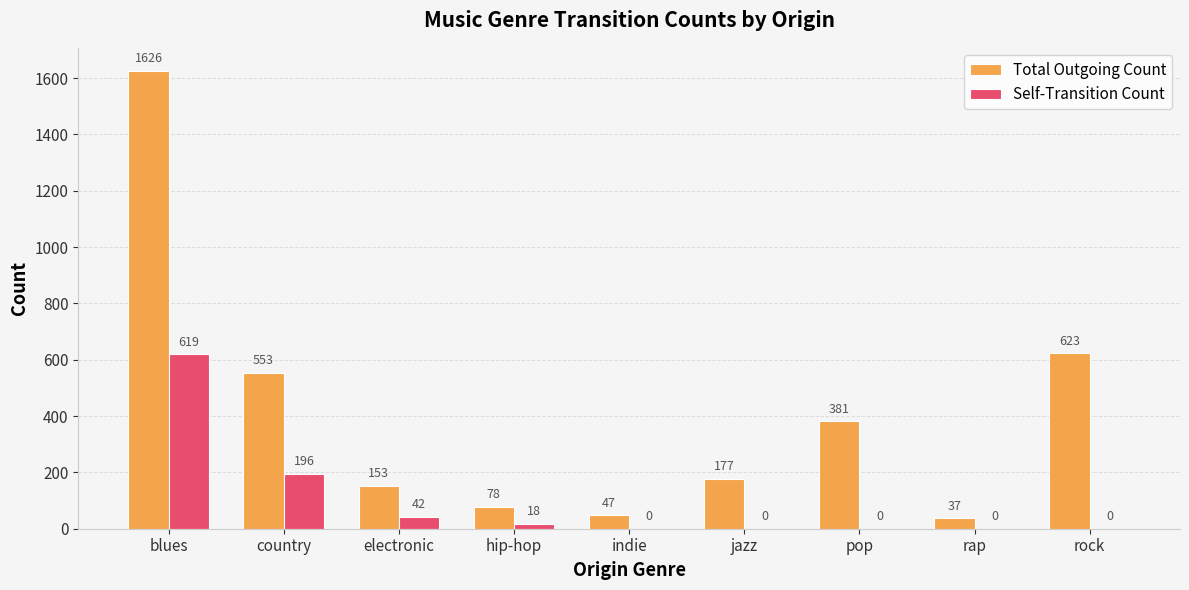

The value of Total Outgoing Count at electronic is 153. True or false?

True